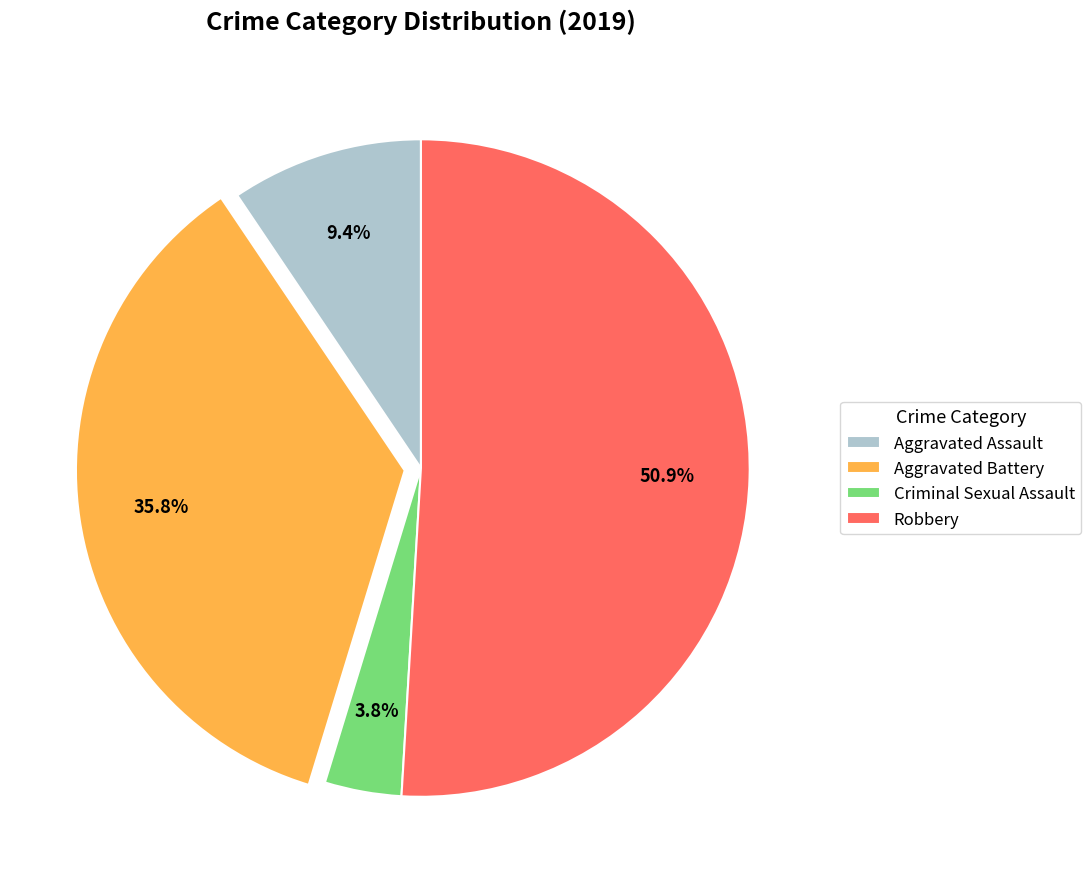

How many segments does this pie chart have?

4